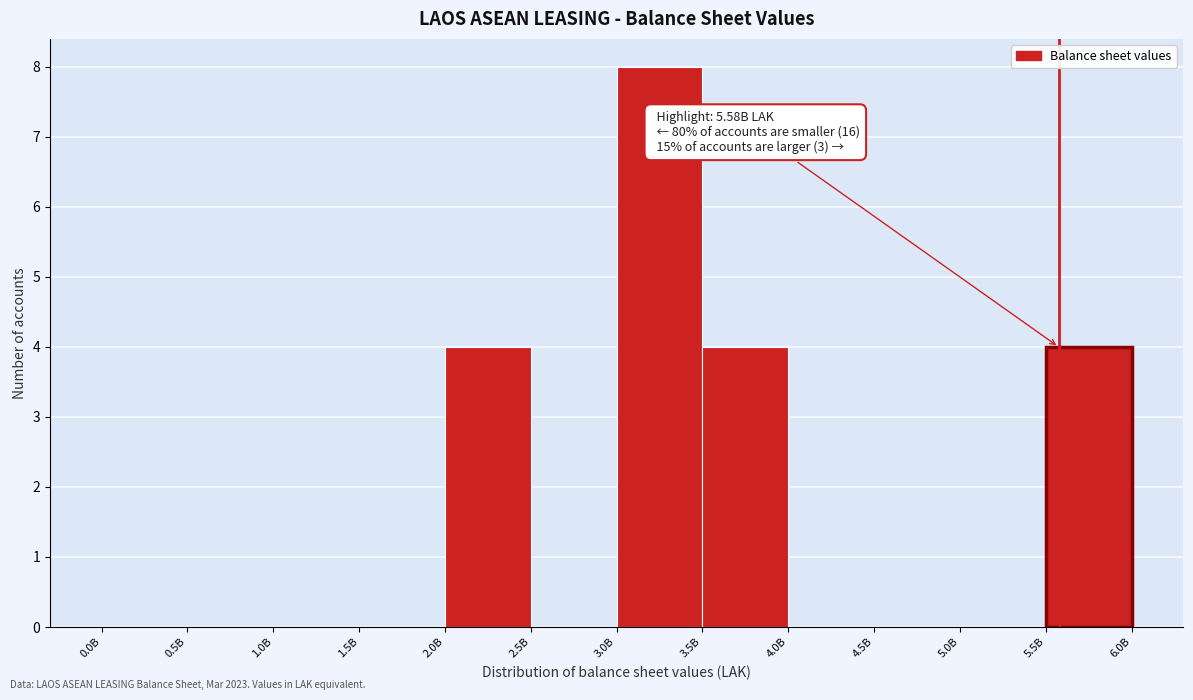

Reading left to right, extract all data points from this chart.

0.0B=0	0.5B=0	1.0B=0	1.5B=0	2.0B=4	2.5B=0	3.0B=8	3.5B=4	4.0B=0	4.5B=0	5.0B=0	5.5B=4